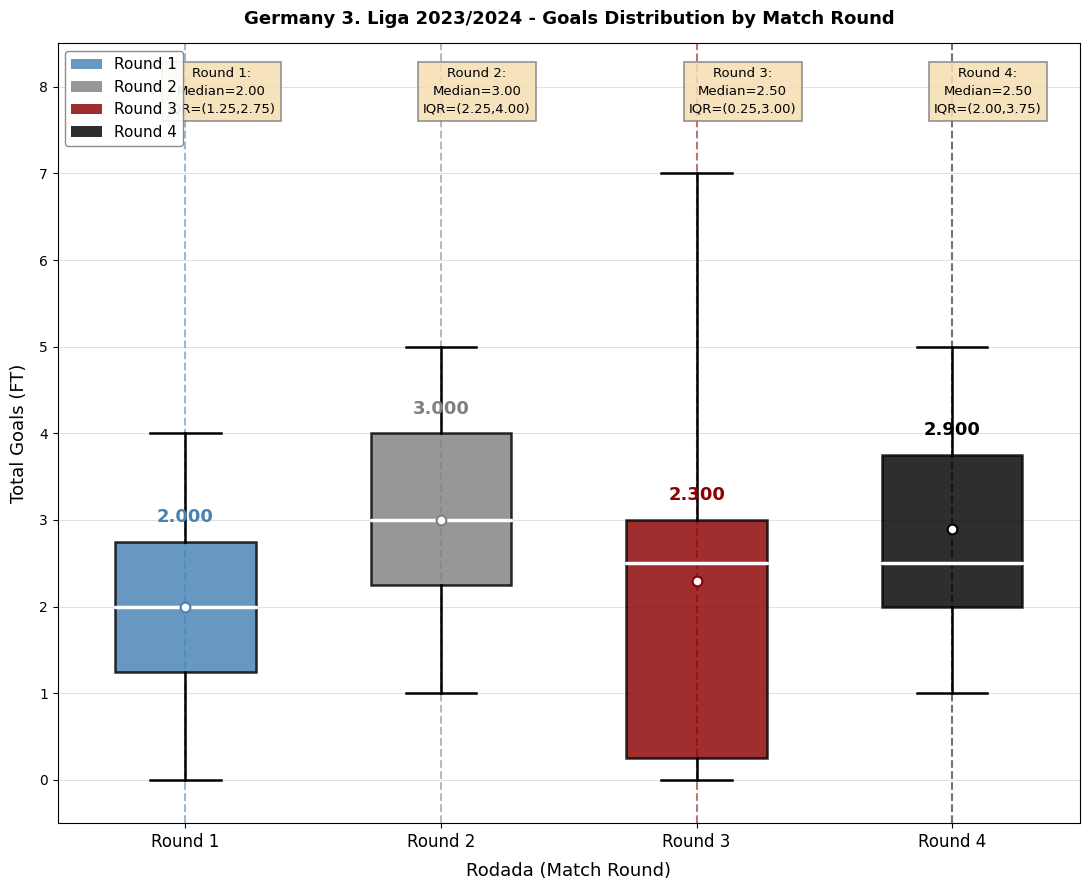

Which box is the tallest, from its lower edge to its upper edge?

Round 3